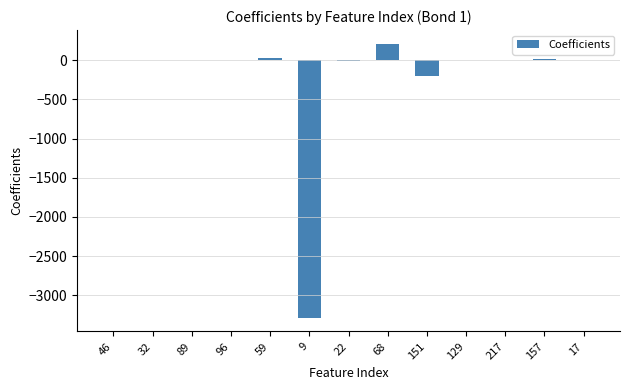

What is the maximum value shown in the chart?

211.6